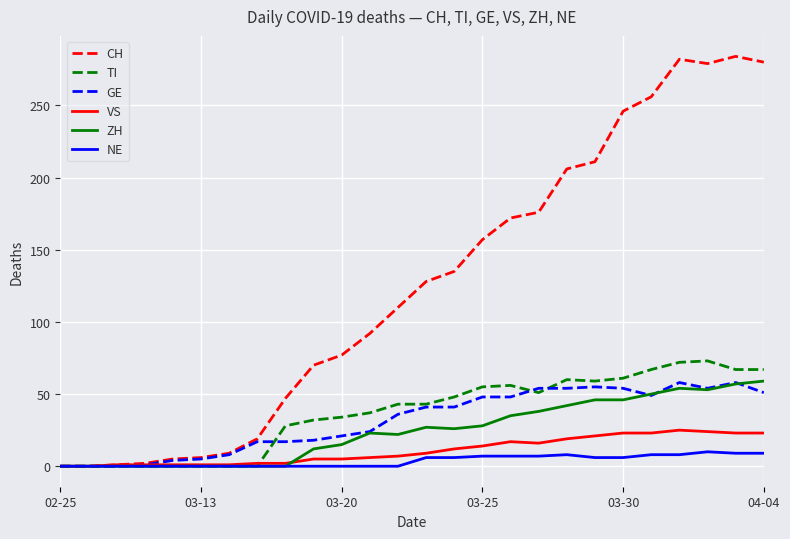

Is this an area chart (filled region under the line)?

No